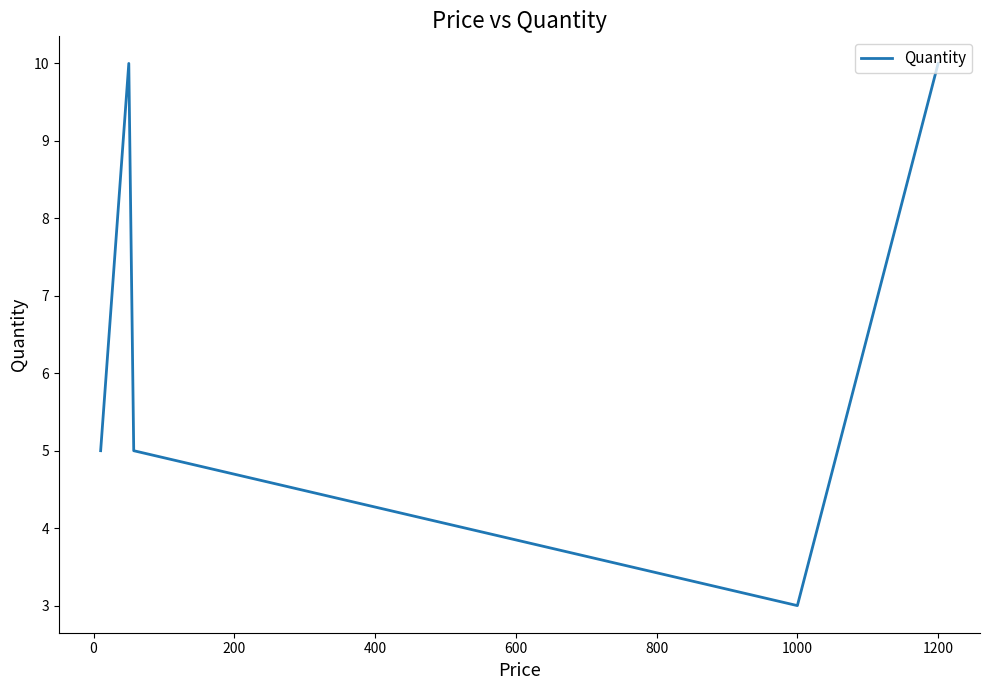

What is the difference between the maximum and minimum values?

7